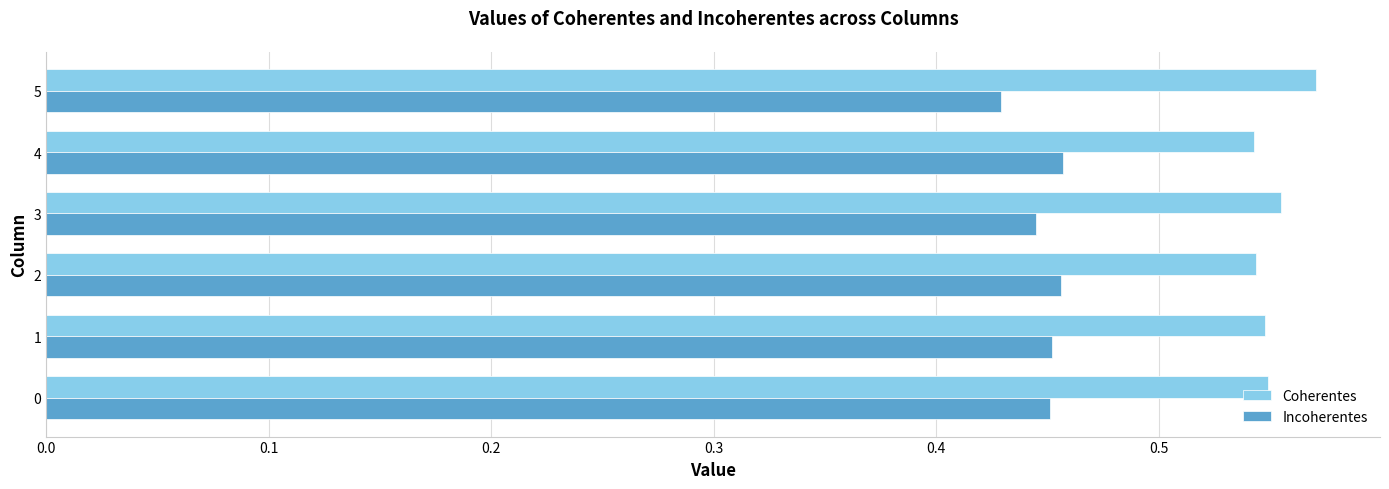

How many Incoherentes values are between 0 and 1?

6